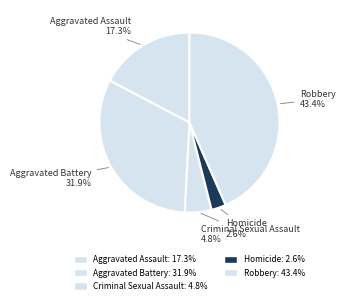

Which category has the biggest portion of the pie?

Robbery